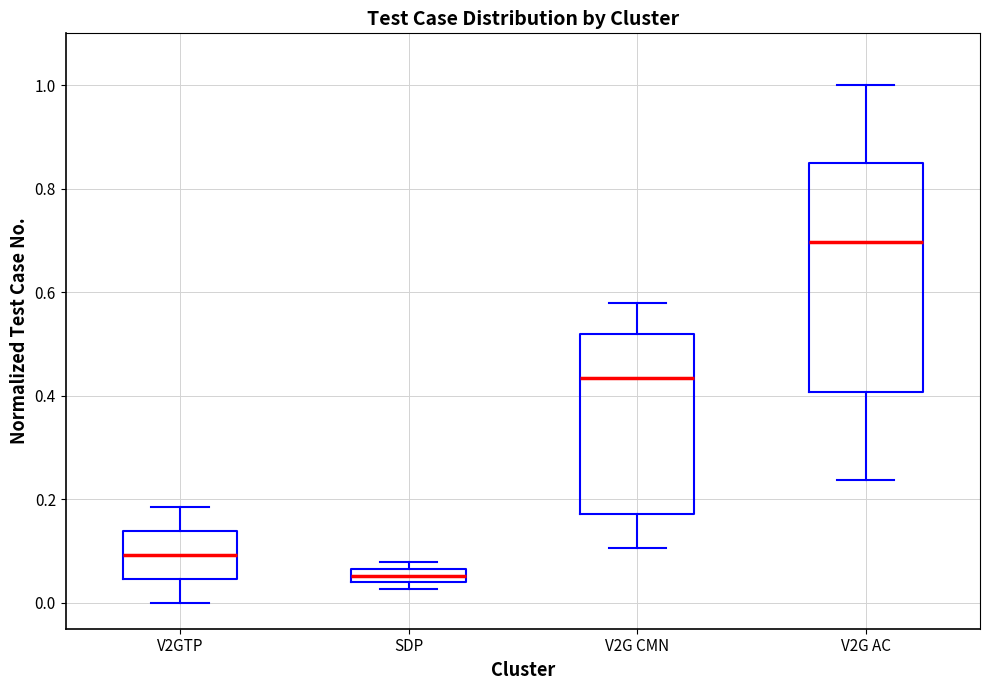

Which box is the tallest, from its lower edge to its upper edge?

V2G AC